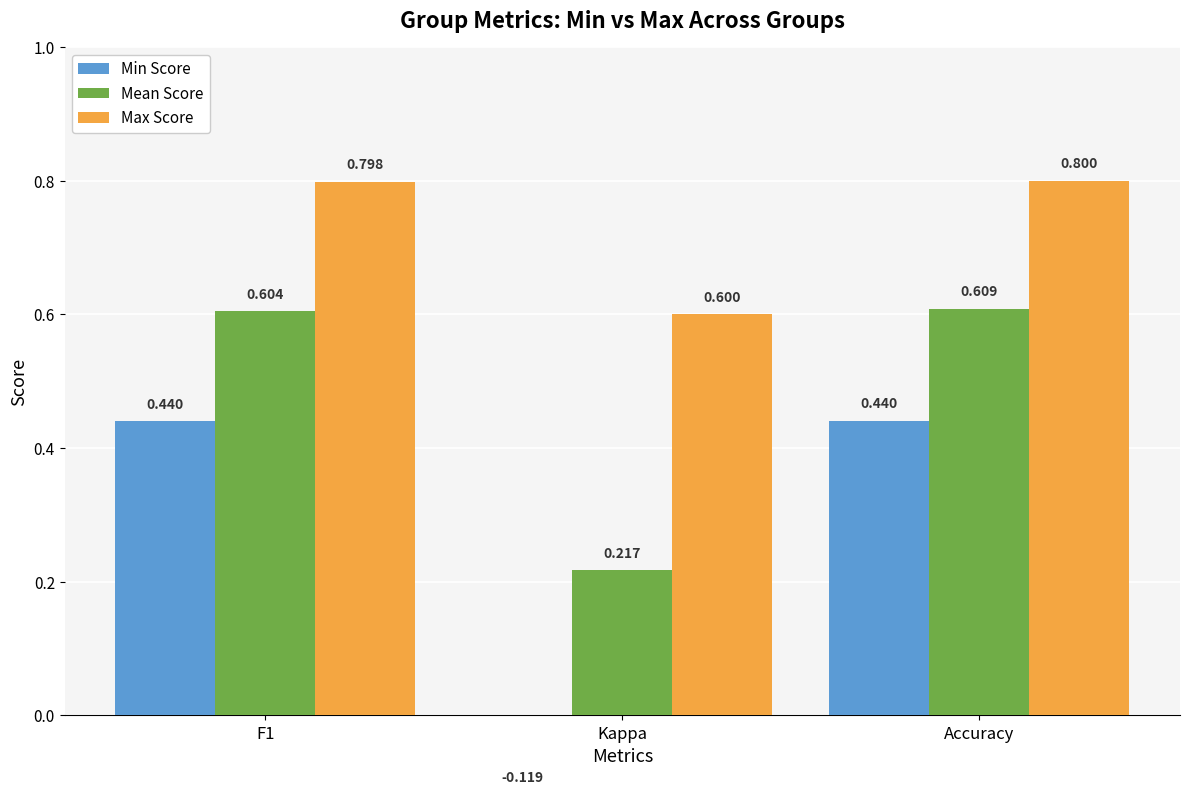

At which category is the sum across all series the highest?

Accuracy